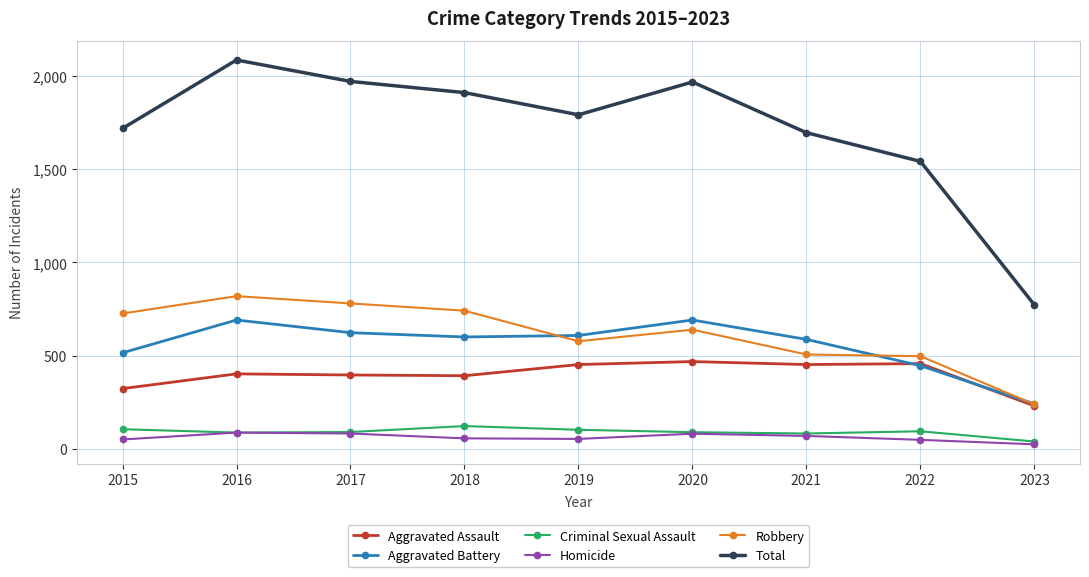

True or false: Total and Robbery intersect in this chart.

False